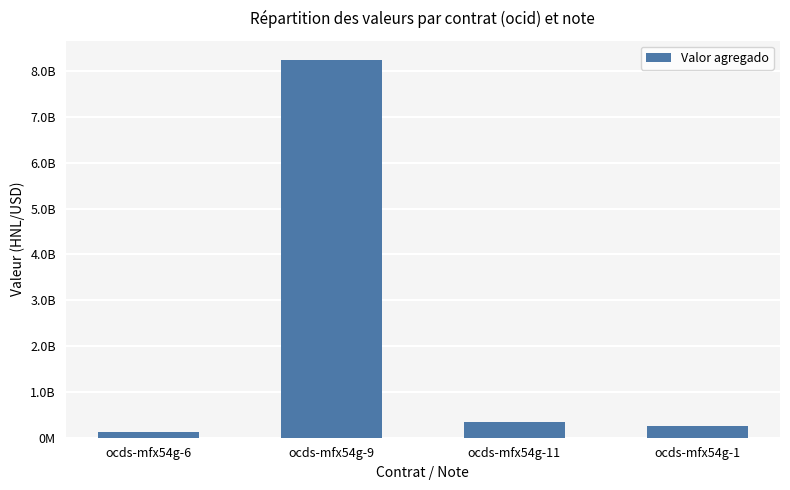

What is the difference between the second highest and minimum values?

209872620